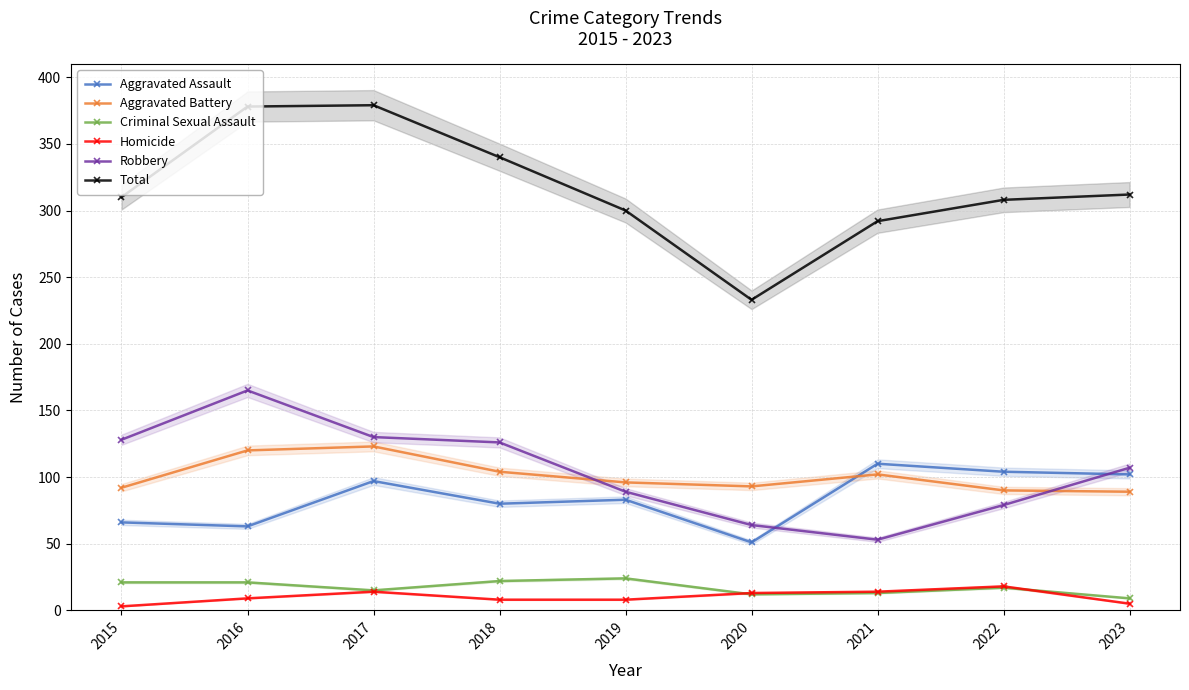

How many values in the Aggravated Assault series exceed 83?

4